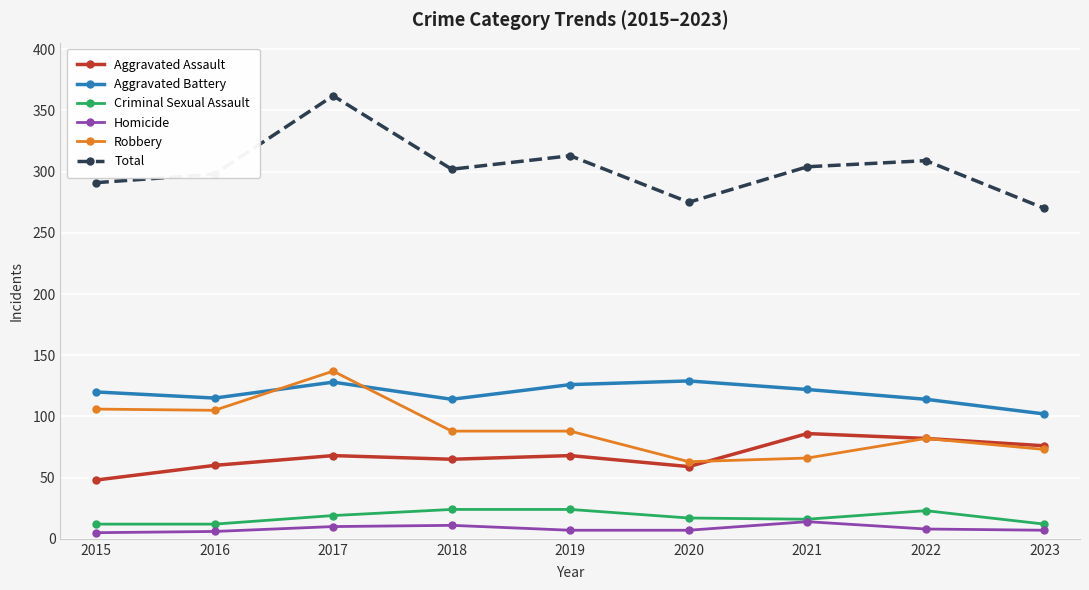

What is the difference between the second highest and second lowest values in the Criminal Sexual Assault series?

12